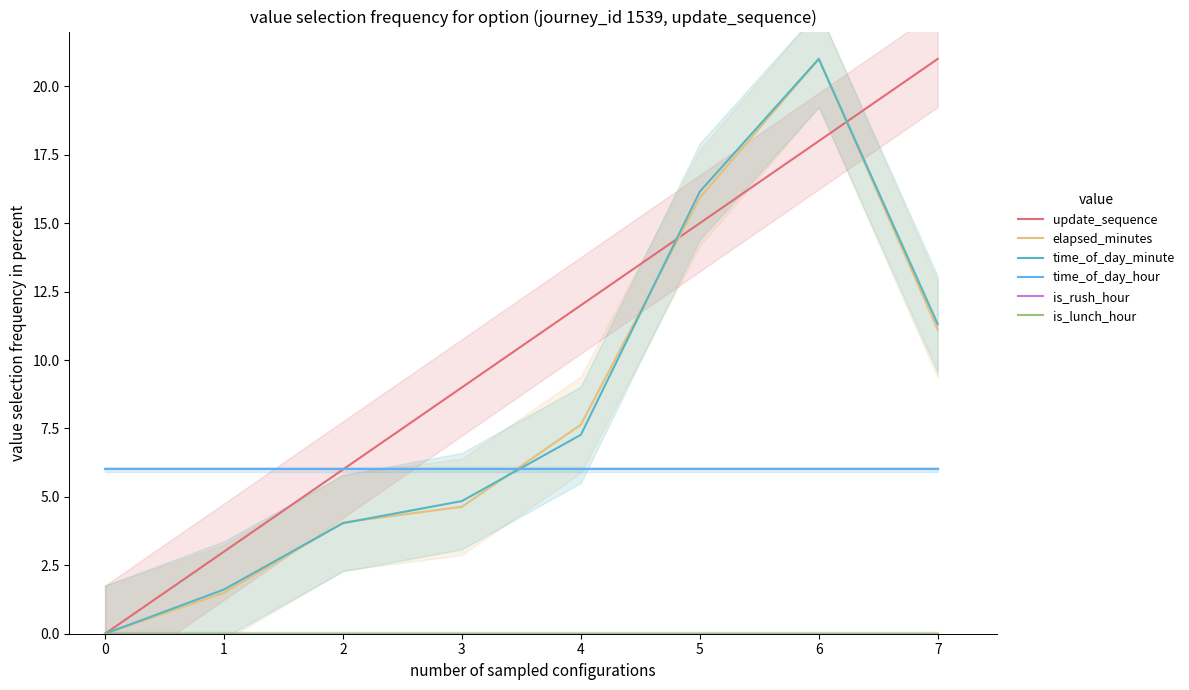

List the series in order of their peak value, lowest first.

is_rush_hour, is_lunch_hour, time_of_day_hour, update_sequence, time_of_day_minute, elapsed_minutes